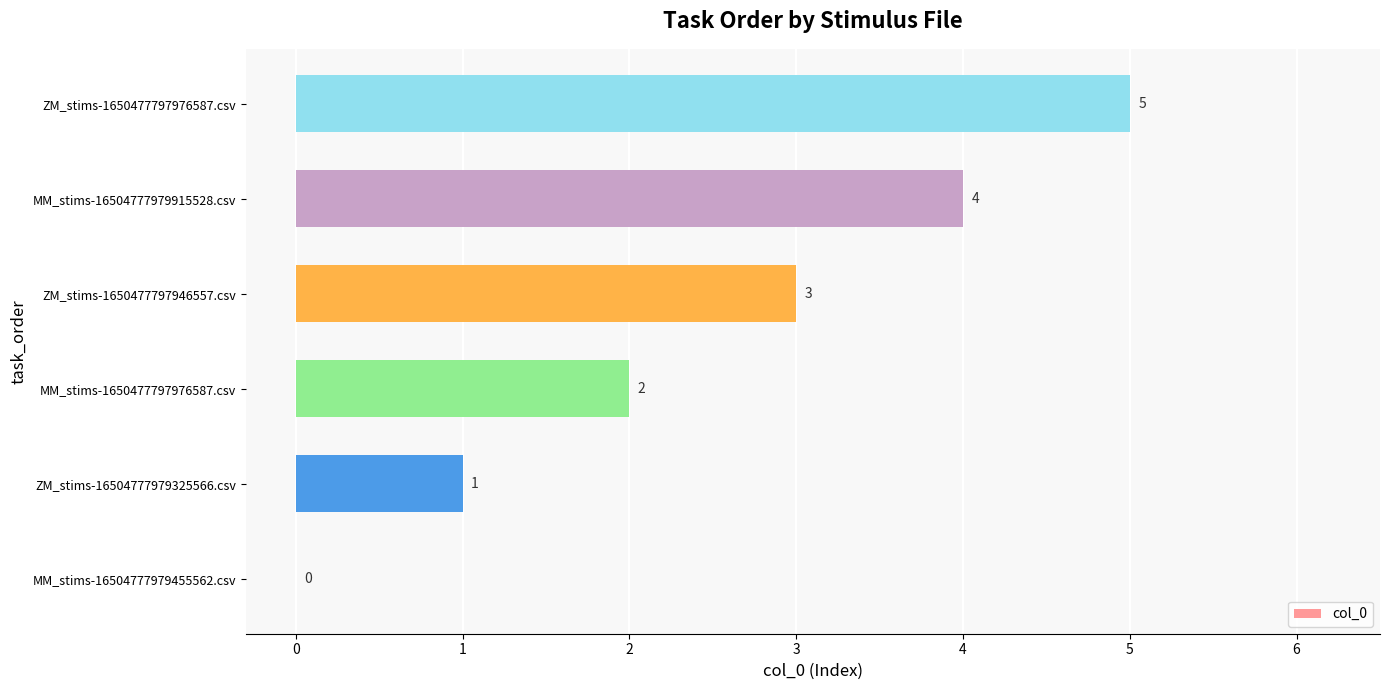

Where is the data nearest to the value 2?

MM_stims-1650477797976587.csv